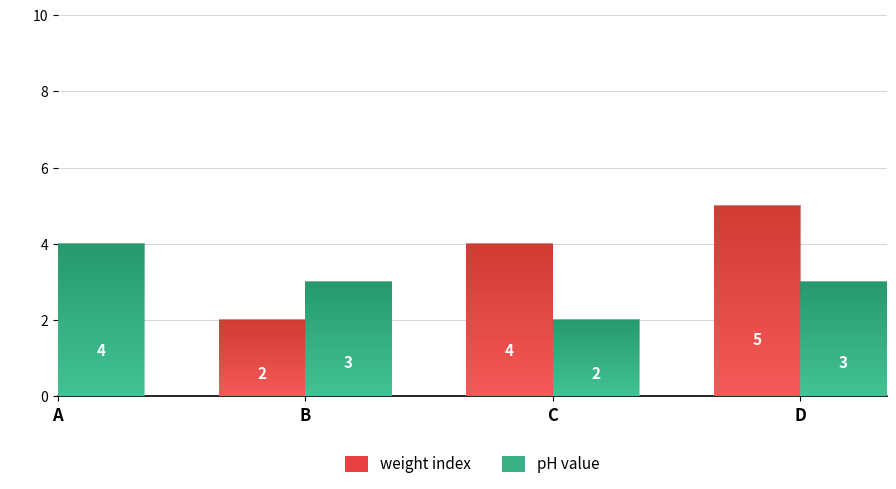

List the series in order of their peak value, highest first.

weight index, pH value